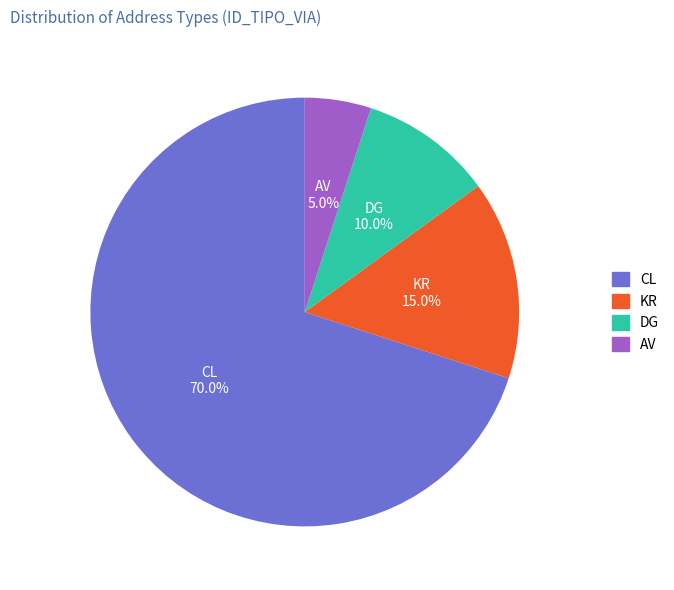

Between DG and CL, which is larger?

CL